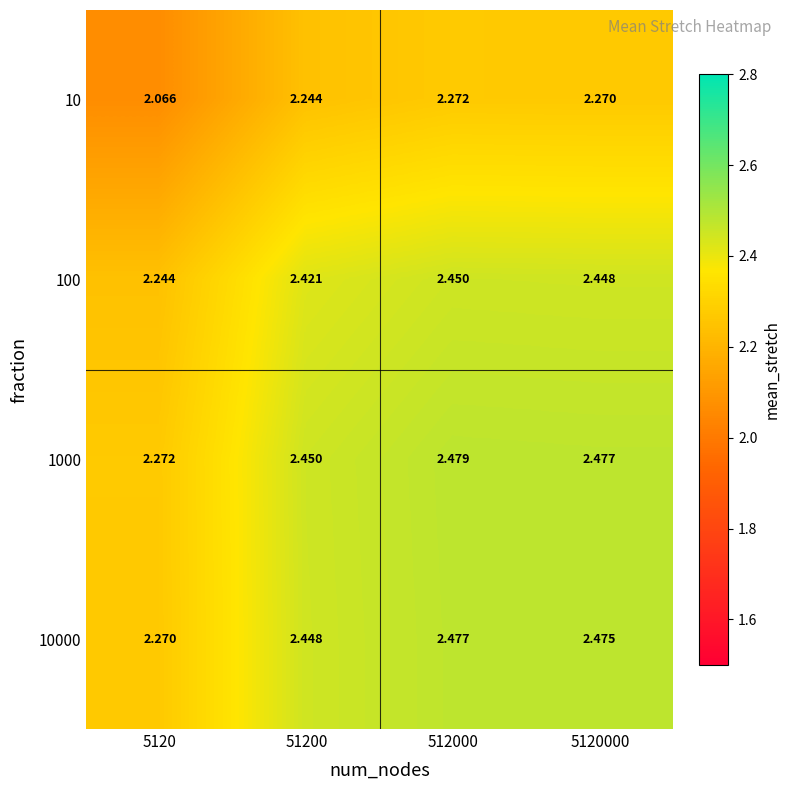

Is the value of 100 at 512000 greater than the value of 10000 at 5120000?

No